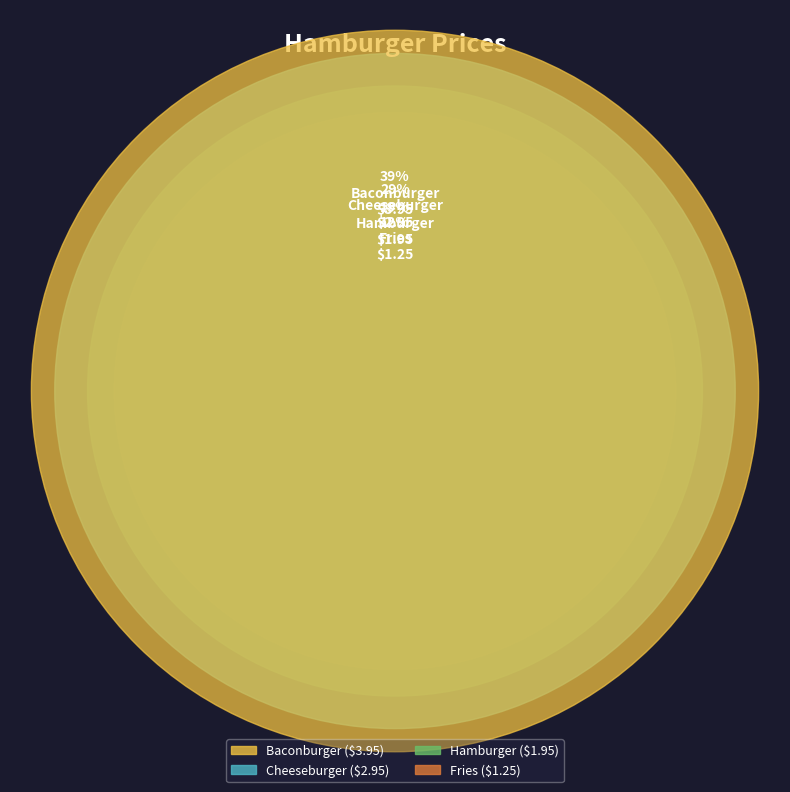

What is the change in value from Hamburger to Baconburger?

+2.0